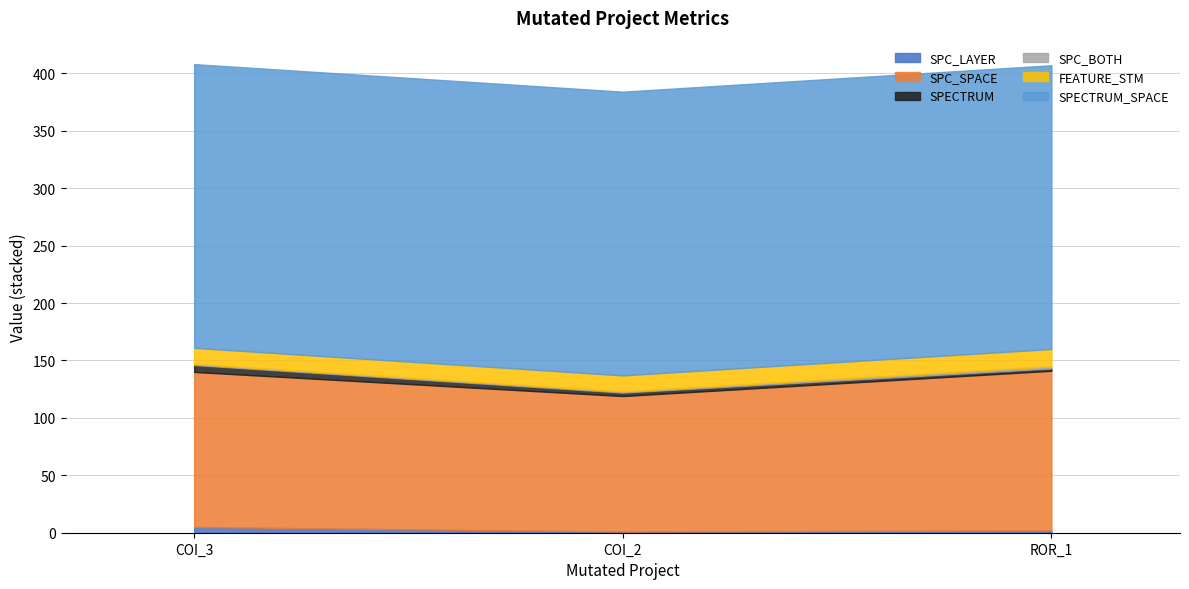

List the series in order of their peak value, lowest first.

SPC_BOTH, SPC_LAYER, SPECTRUM, FEATURE_STM, SPC_SPACE, SPECTRUM_SPACE